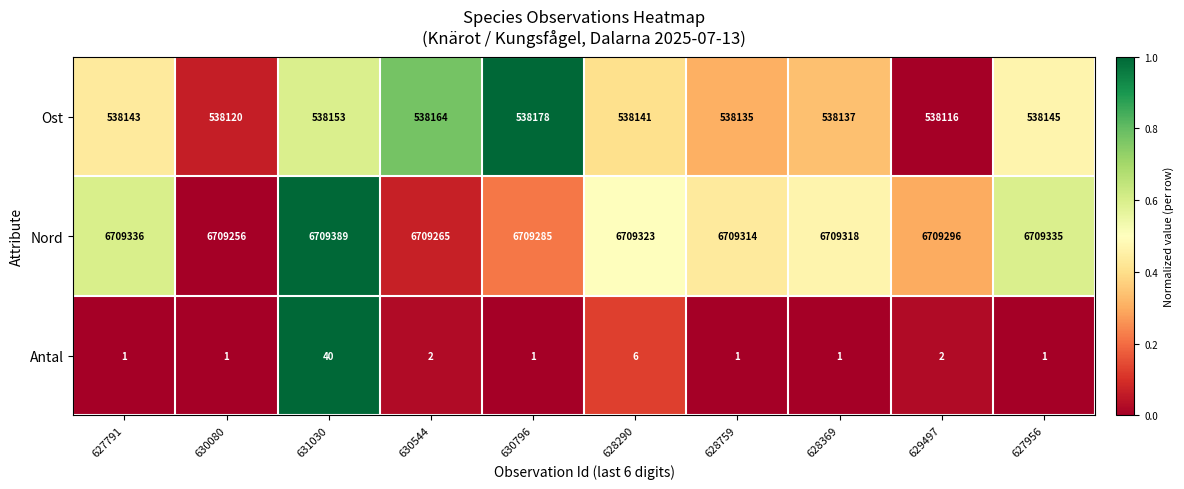

How many distinct data groups are displayed?

3